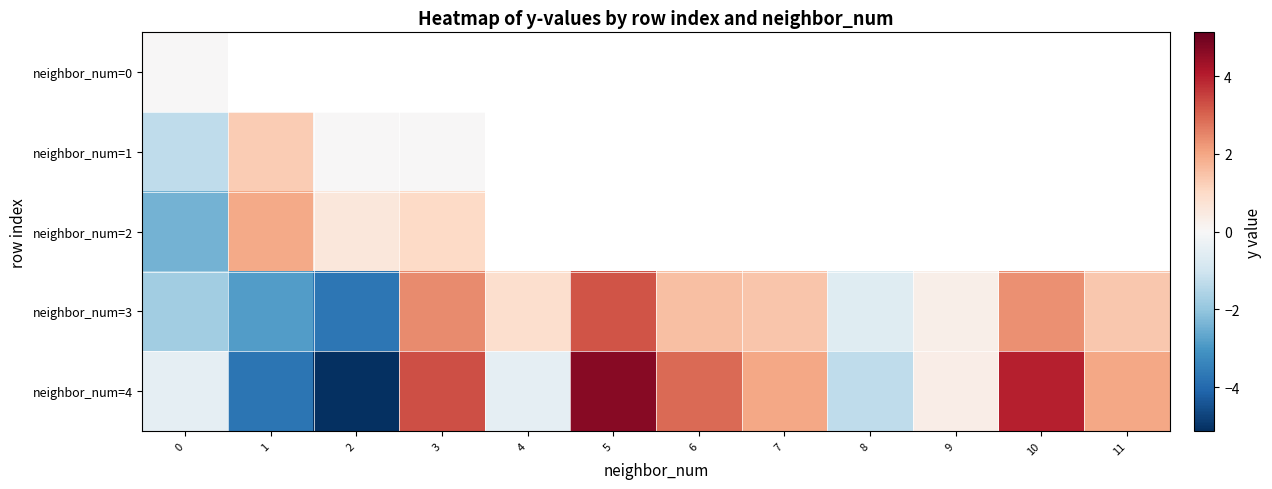

At how many categories does at least one series exceed 0?

10